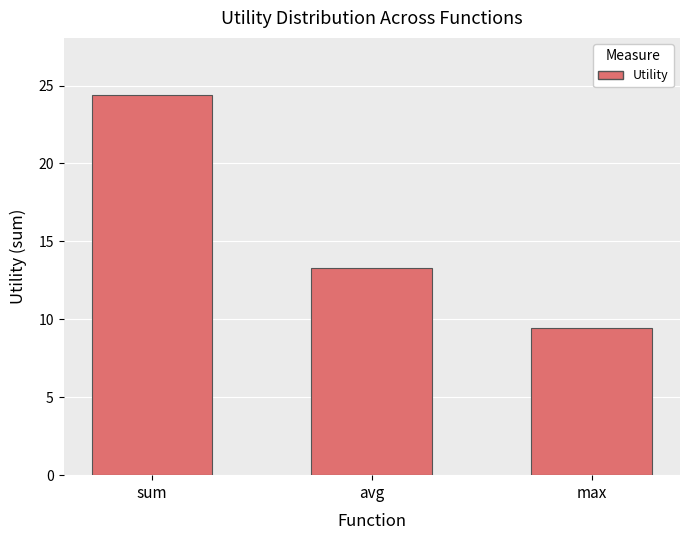

What is the minimum value shown in the chart?

9.4